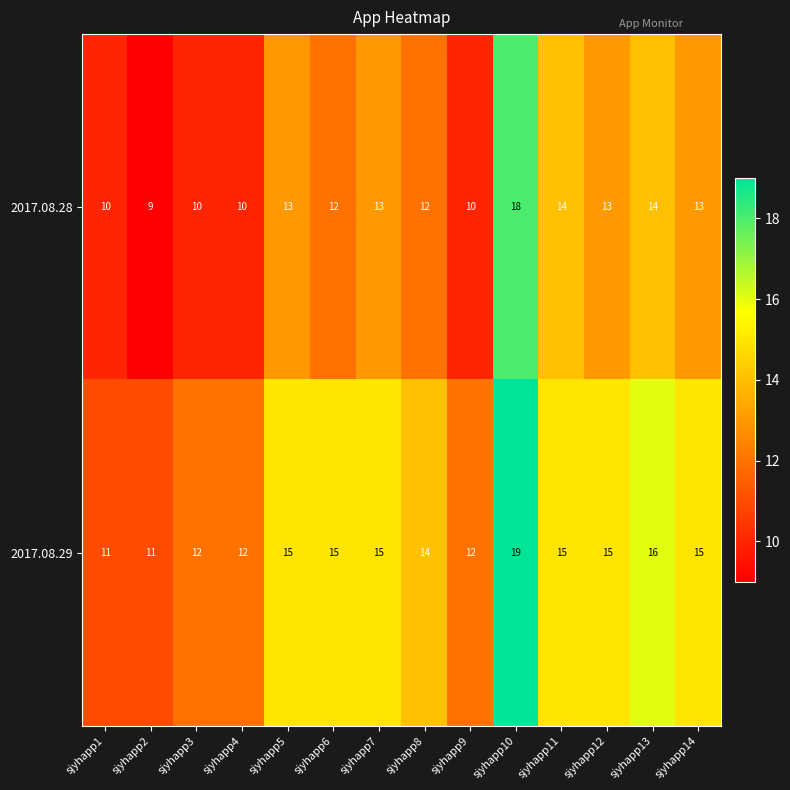

What value does the 2017.08.28 series have at sjyhapp12?

13